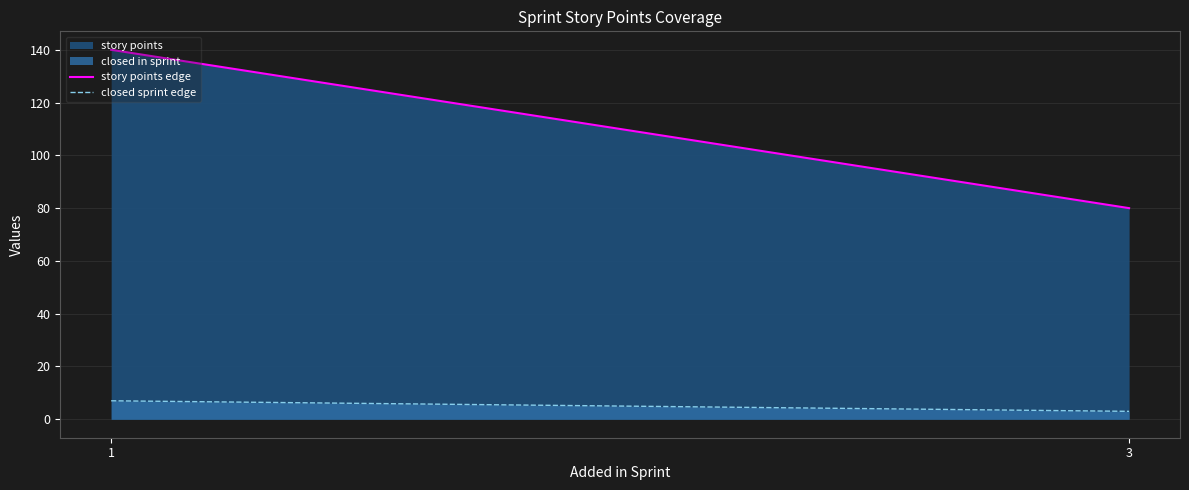

Which series has the largest range (max minus min)?

story points edge